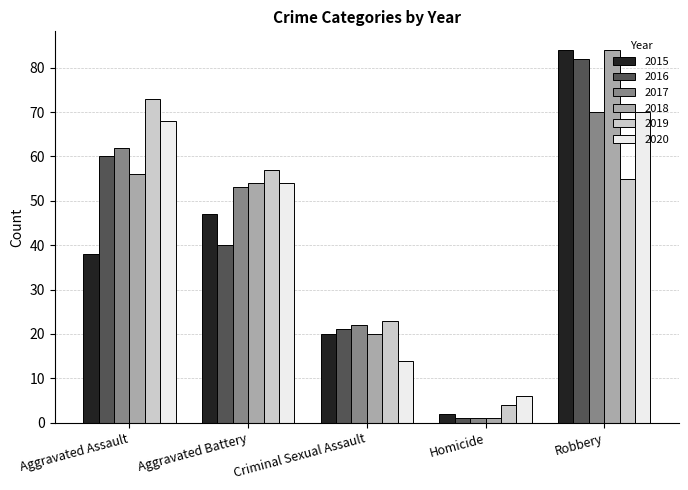

At which label does 2018 reach its peak?

Robbery